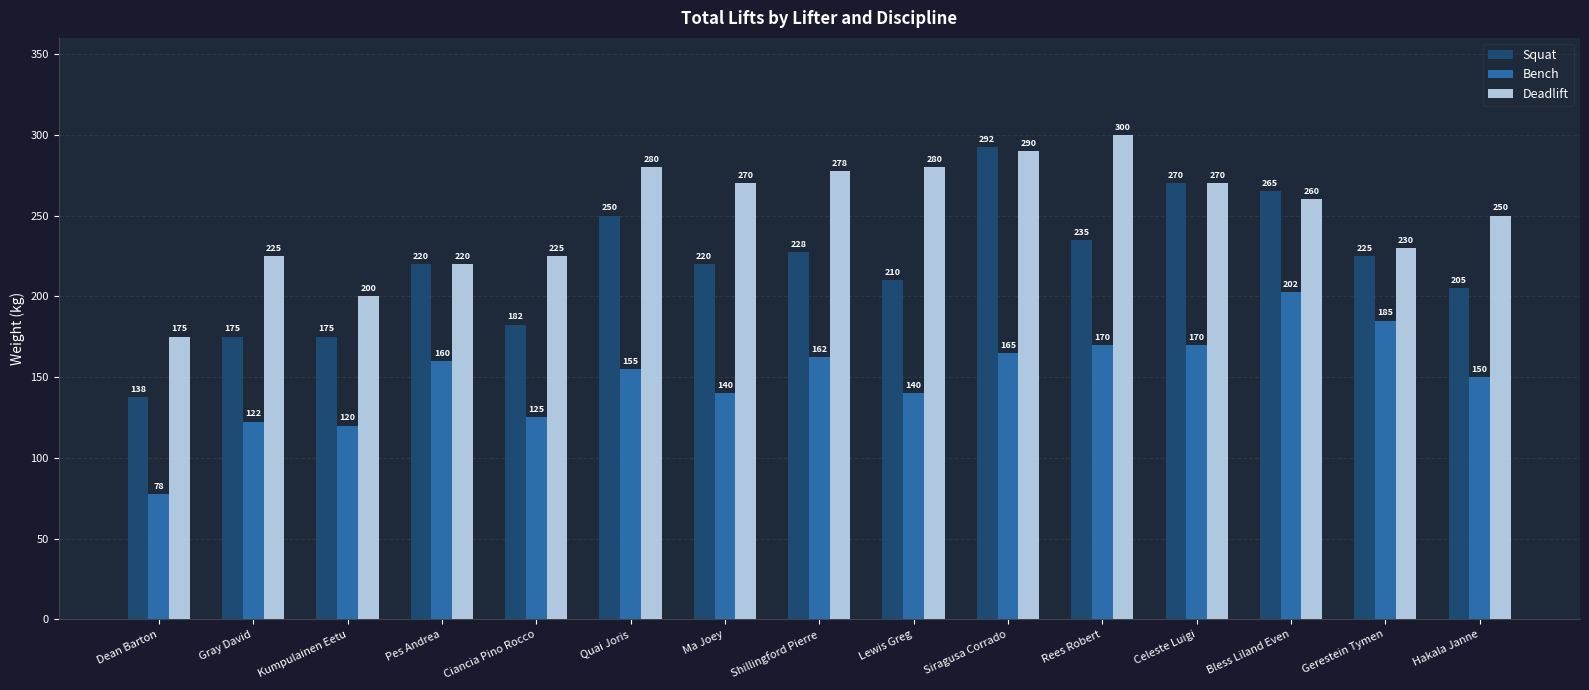

What is the value of the Bench bar at the 1st from the left?

77.5